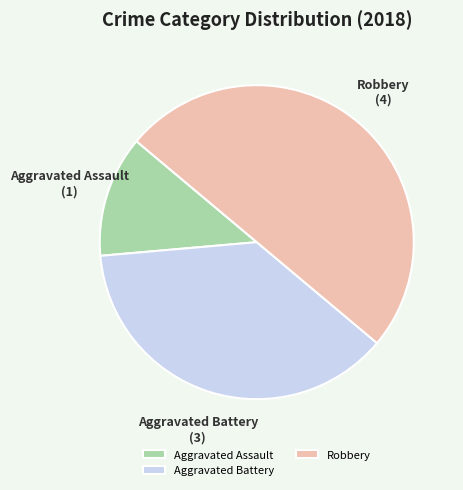

Is the sum of Robbery and Aggravated Assault greater than half?

Yes